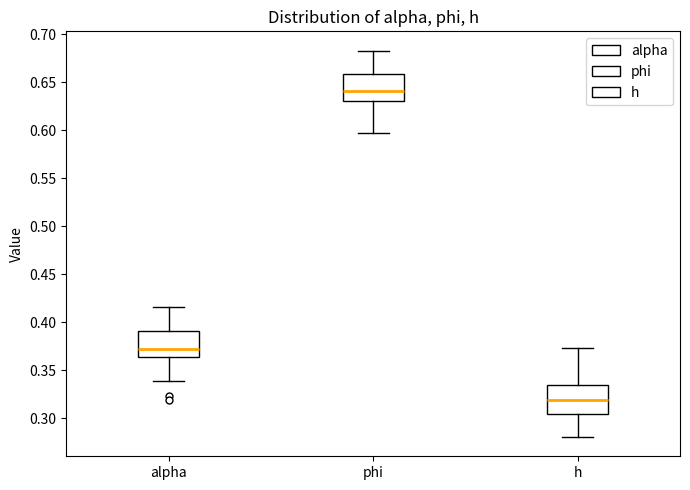

Reading left to right, read every box against the y-axis: the position of its median line, the range the box covers, and the ends of its whiskers. The values are not printed on the chart, so give them approximately, as read against the axis.

alpha: median 0.370, box 0.365 to 0.390, whiskers 0.340 to 0.415
phi: median 0.640, box 0.630 to 0.660, whiskers 0.595 to 0.685
h: median 0.320, box 0.305 to 0.335, whiskers 0.280 to 0.375